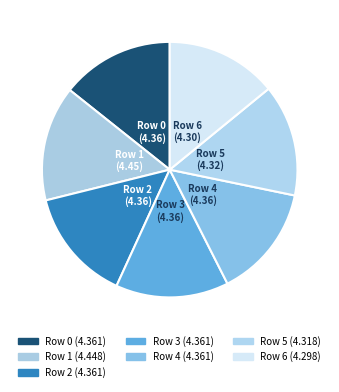

Which category has the smallest portion of the pie?

Row 6